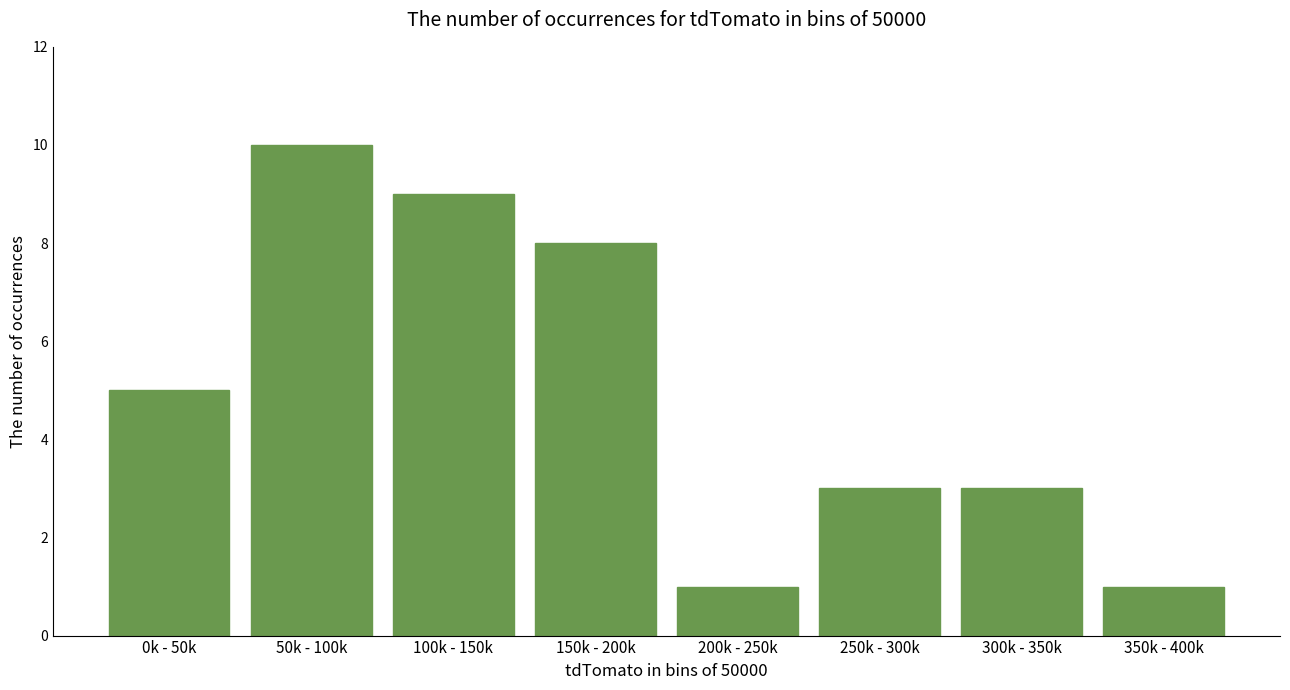

Reading left to right, list all the values displayed in this chart.

0k - 50k=5	50k - 100k=10	100k - 150k=9	150k - 200k=8	200k - 250k=1	250k - 300k=3	300k - 350k=3	350k - 400k=1